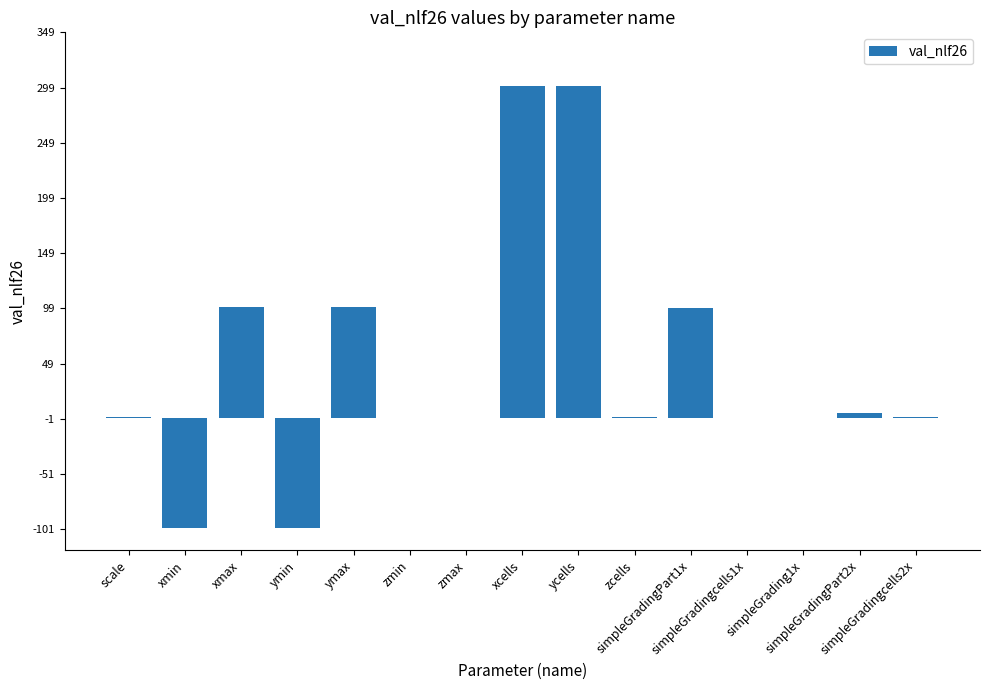

What is the maximum value shown in the chart?

300.0